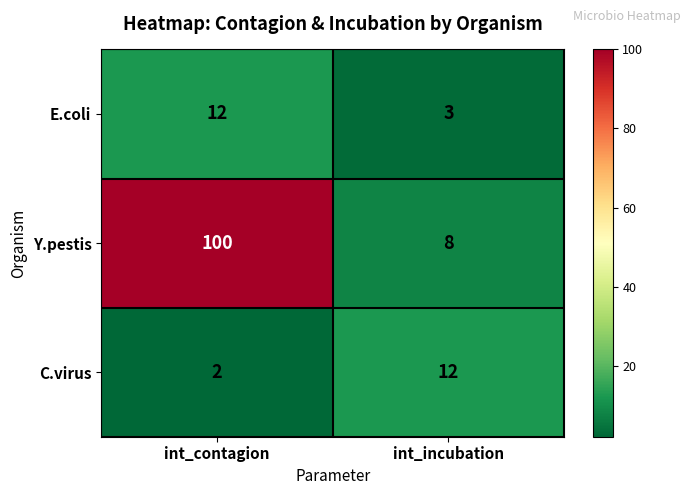

Reading left to right, what are all the values shown in this chart?

E.coli: 12	3
Y.pestis: 100	8
C.virus: 2	12